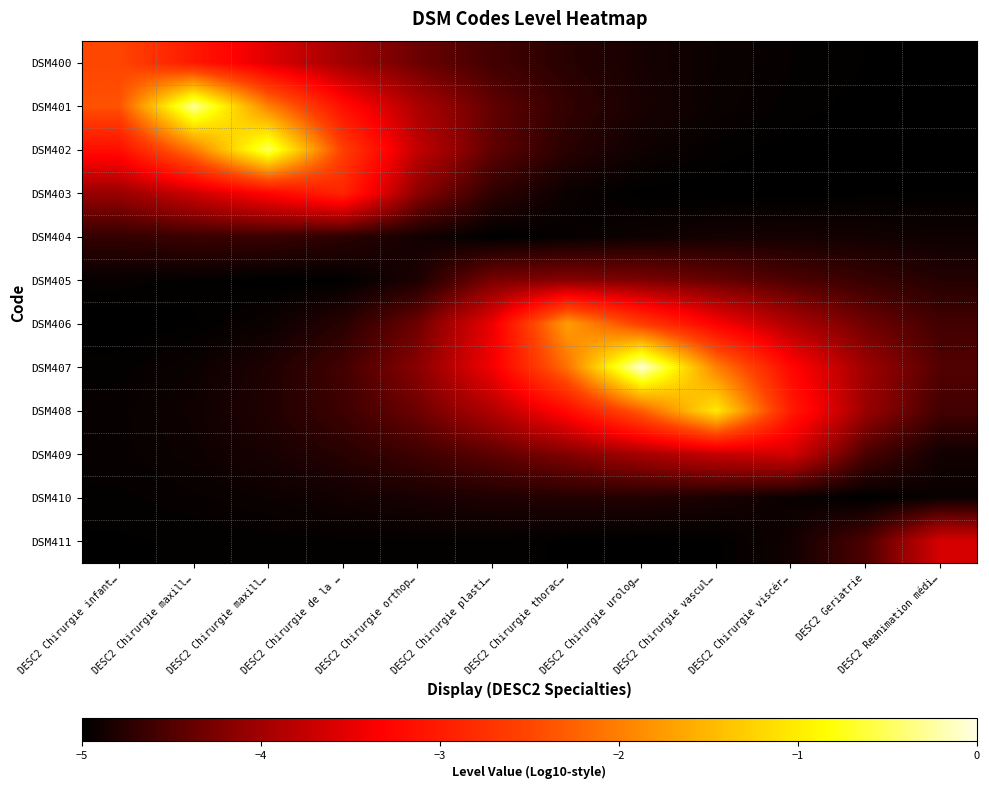

Between DESC2 Chirurgie vascul… and DESC2 Chirurgie de la …, which is larger?

DESC2 Chirurgie de la …